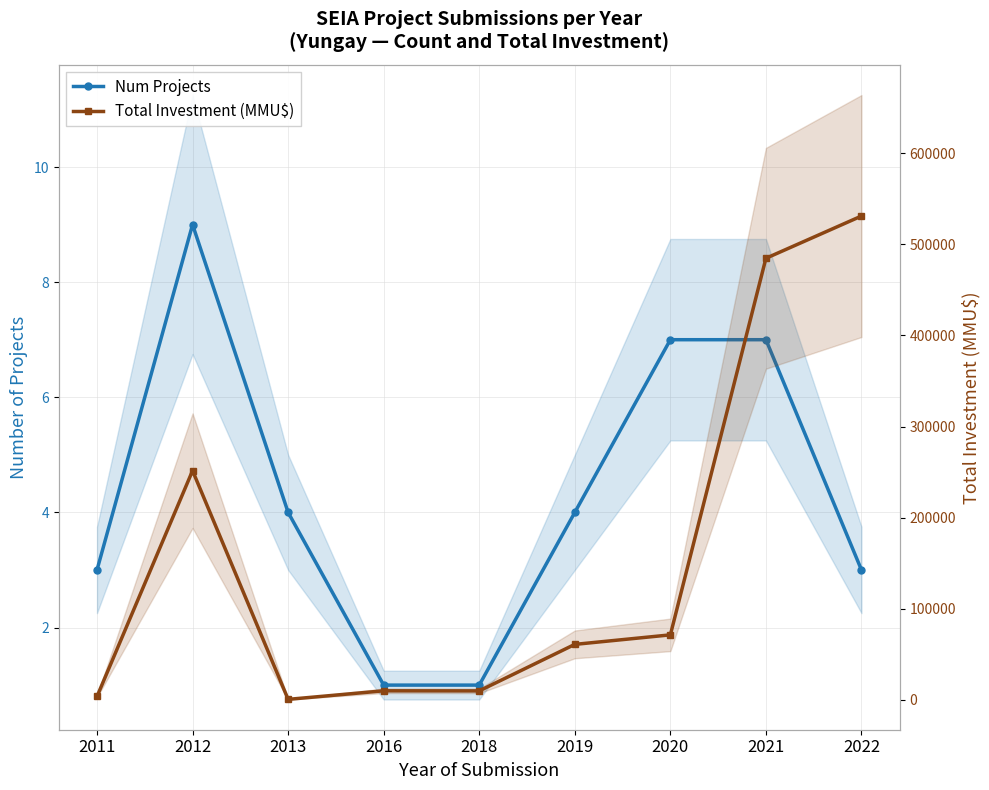

The value of Total Investment (MMU$) at 2022 is 531000. True or false?

True